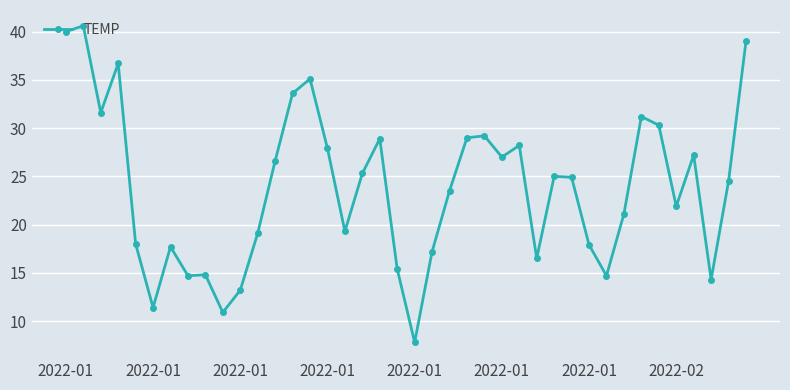

What is the maximum value shown in the chart?

40.6